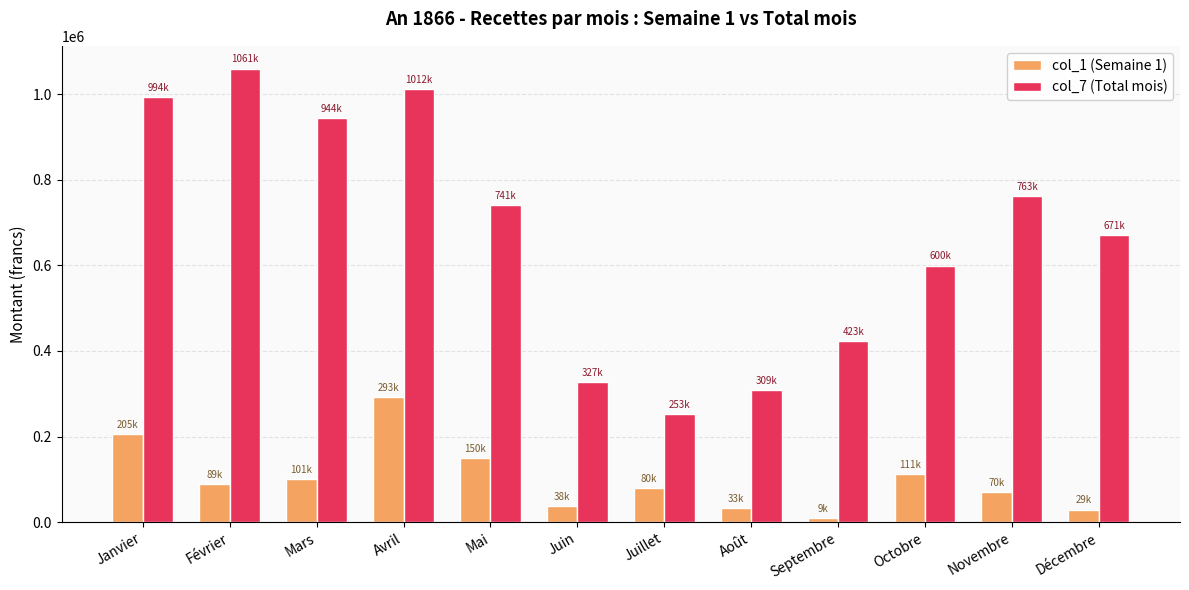

What is the sum of all col_1 (Semaine 1) values?

1207329.4